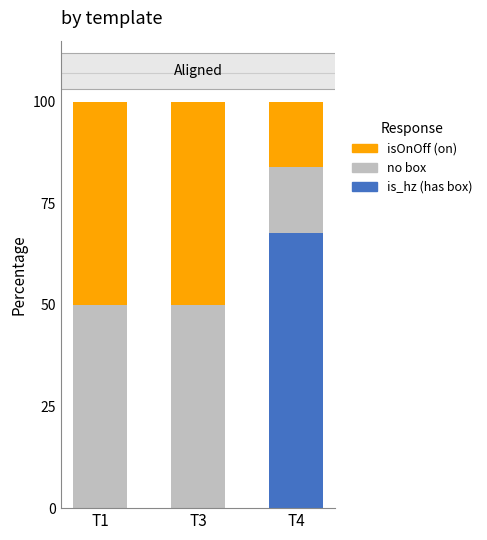

Does the chart contain stacked bars?

Yes